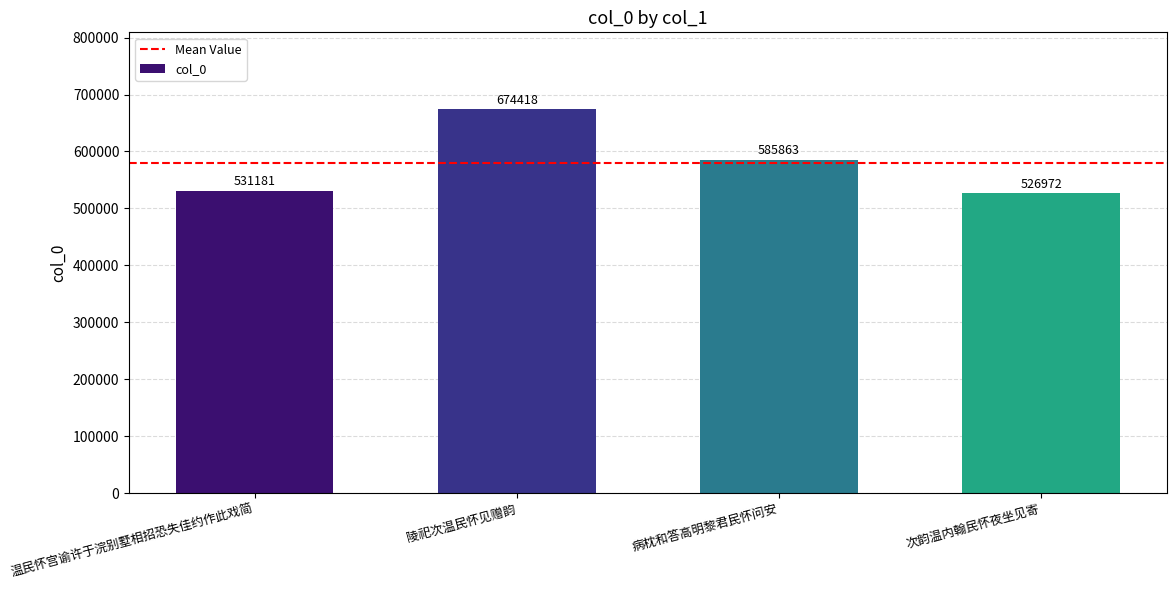

Is it true that the value at 次韵温内翰民怀夜坐见寄 is 526972?

True